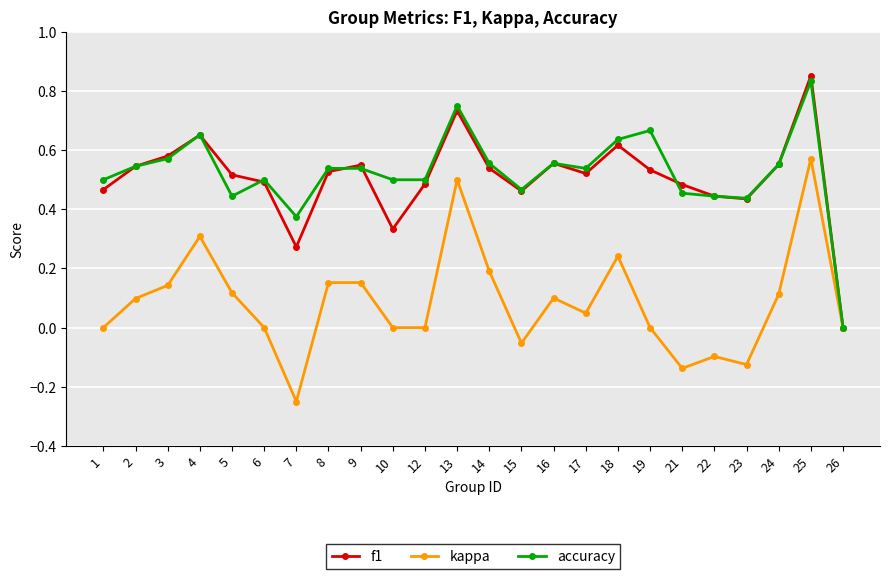

True or false: accuracy has more than 2 points higher than both neighbors.

True